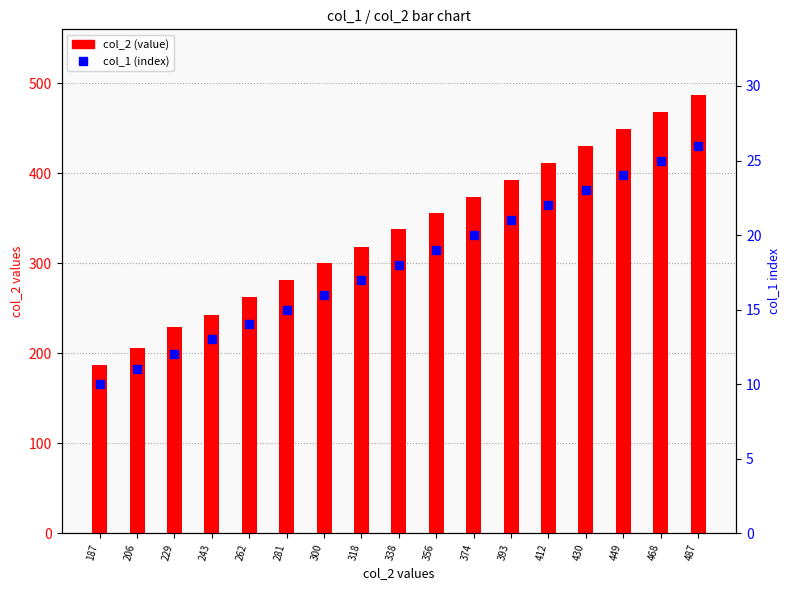

Which series has the largest total across all categories?

col_2 (value)